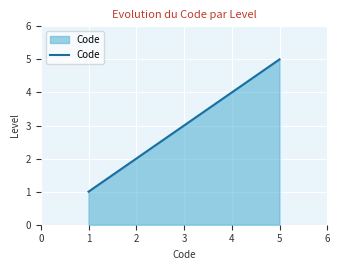

Approximately how many times larger is the value at 4 compared to 1?

4.0